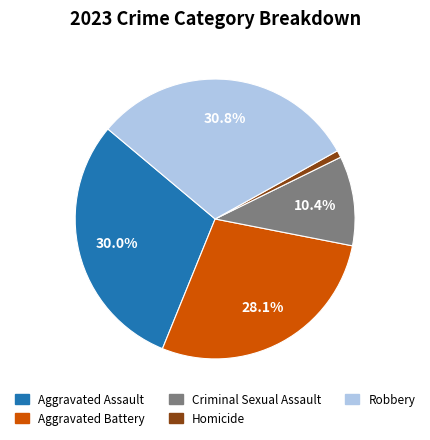

To the nearest percent, what percentage of the pie is Aggravated Battery?

28%